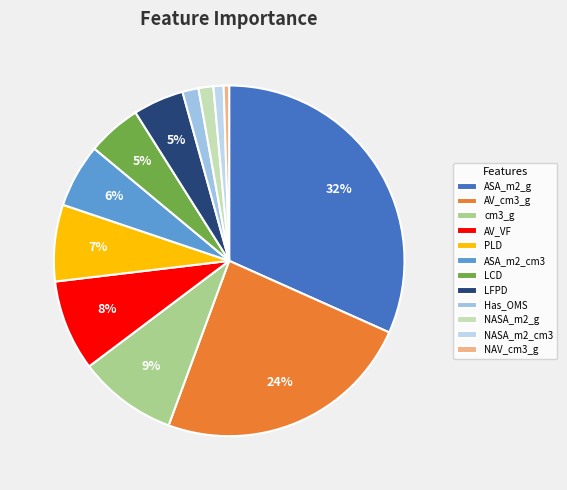

To the nearest percent, what portion does AV_VF represent?

8%